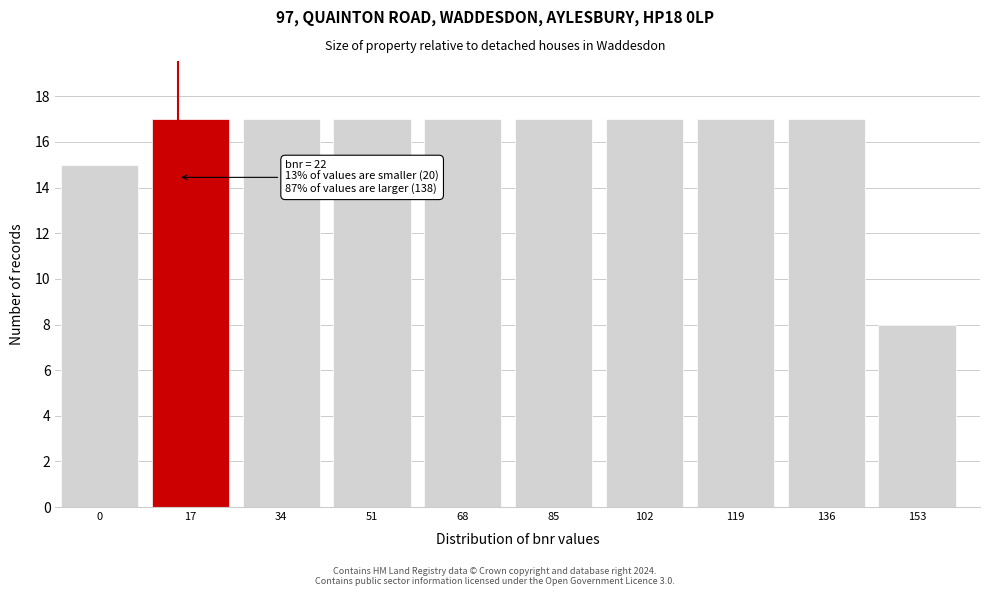

Reading right to left, list all the values displayed in this chart.

153=8	136=17	119=17	102=17	85=17	68=17	51=17	34=17	17=17	0=15